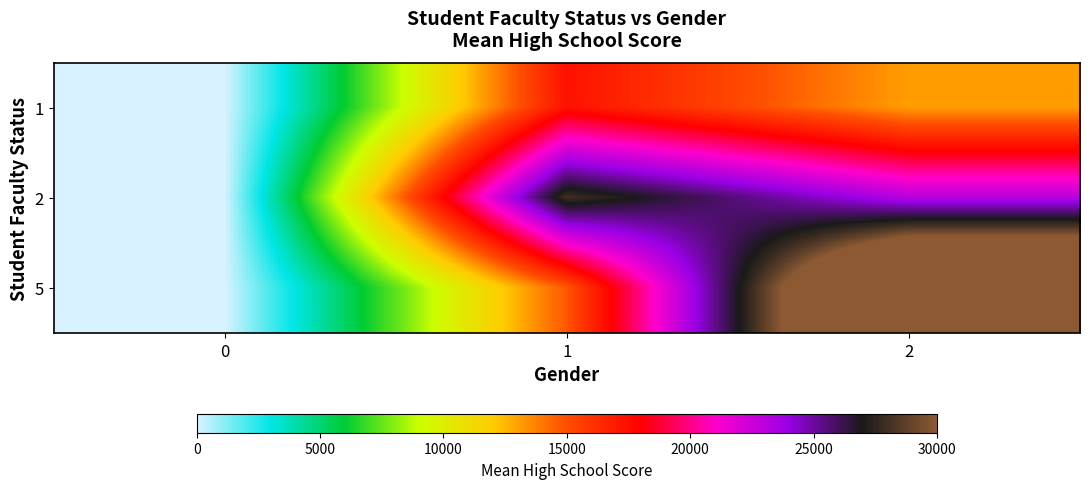

What is the difference between the highest and lowest values at 1?

13225.4